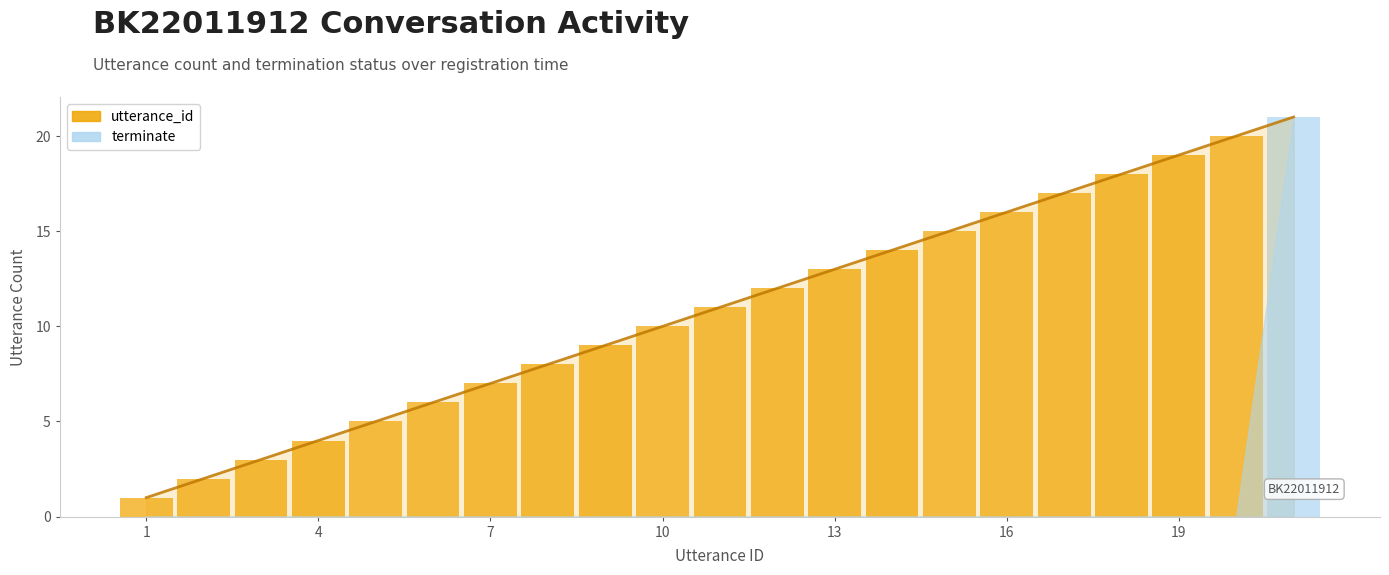

What is the difference between the maximum and minimum values?

20